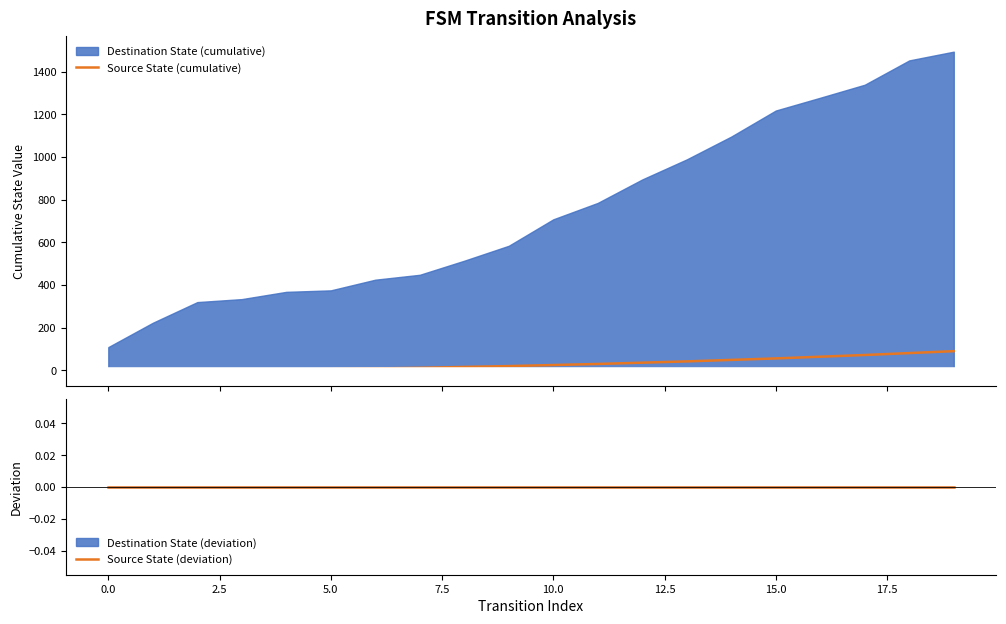

What is the maximum value for Source State (cumulative)?

90